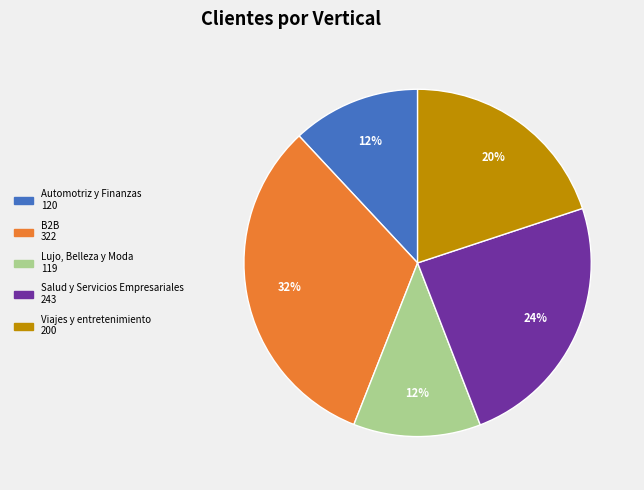

Count the number of slices in the pie.

5